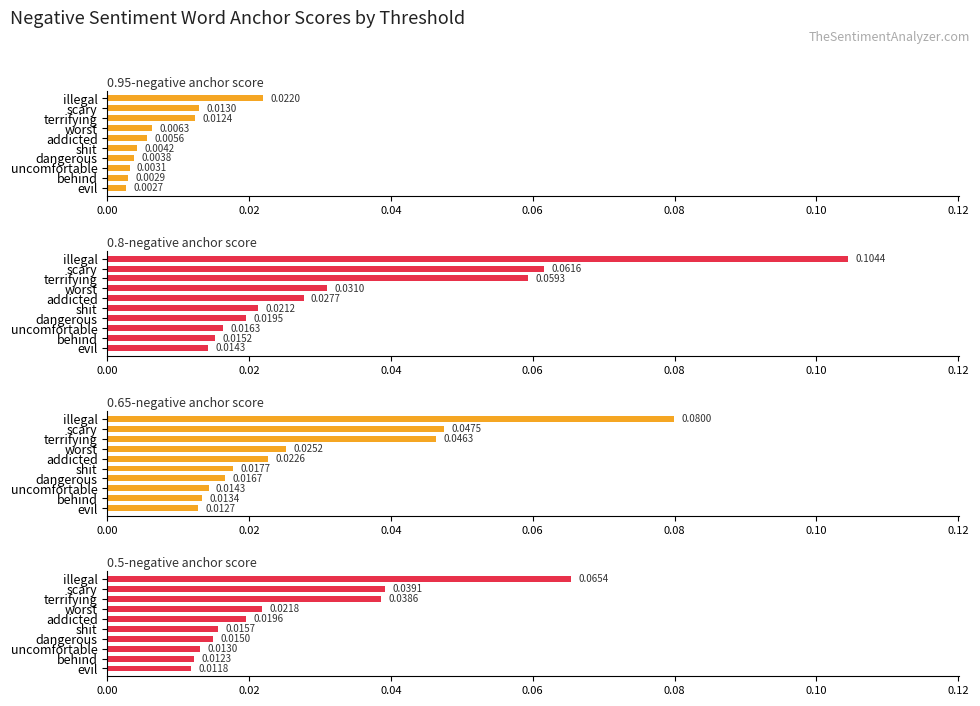

How many bars are there in total?

40